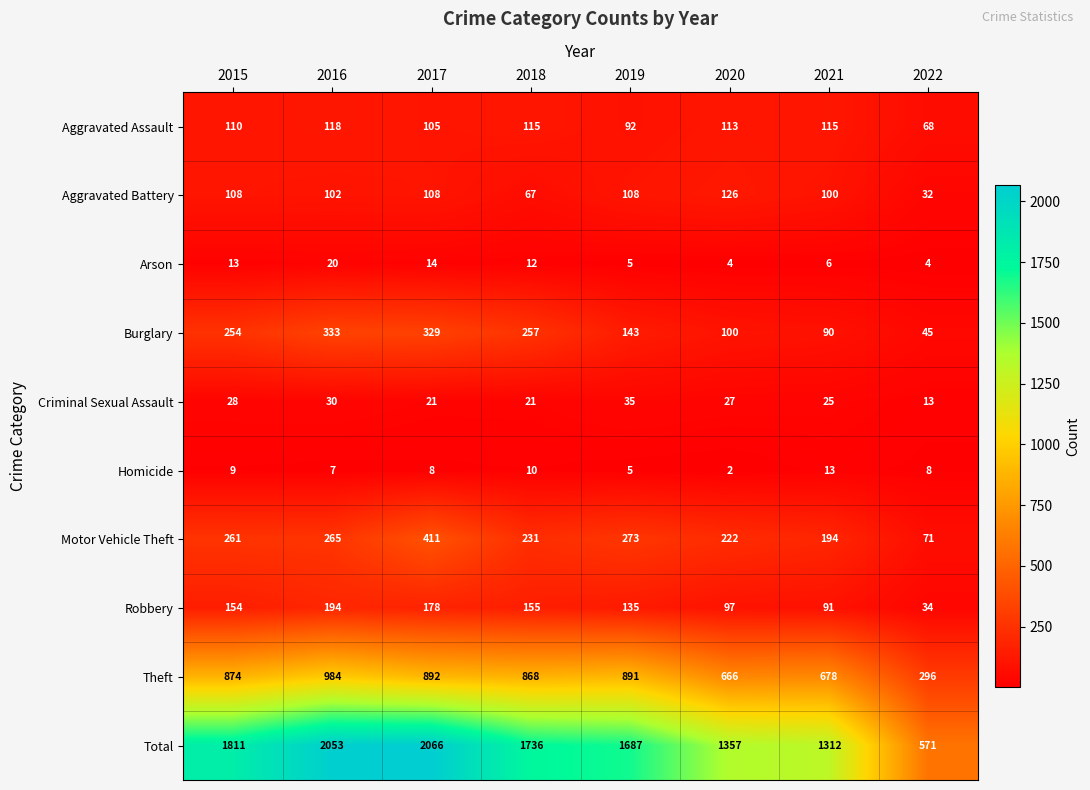

The value of Burglary at 2022 is 45. True or false?

True